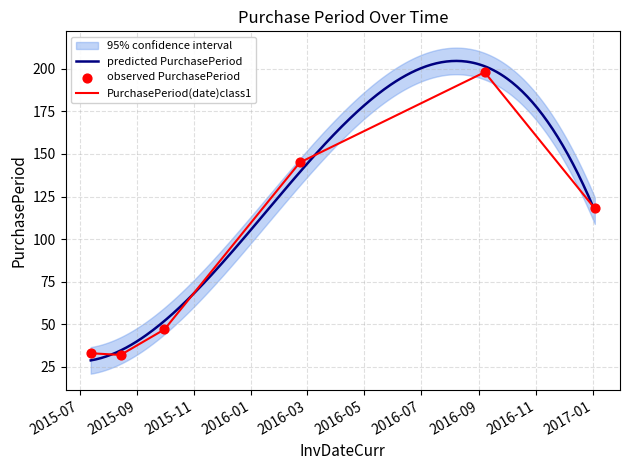

What is the change in value from 2015-08-14 to 2016-09-07?

+166